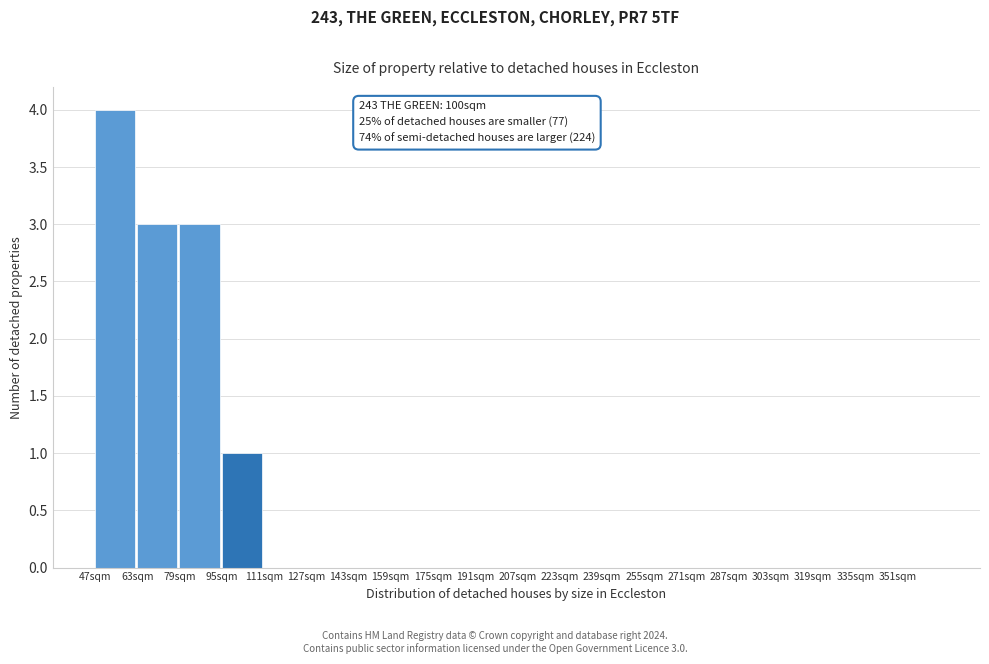

Which range on the x-axis has the tallest bar?

47 to 63